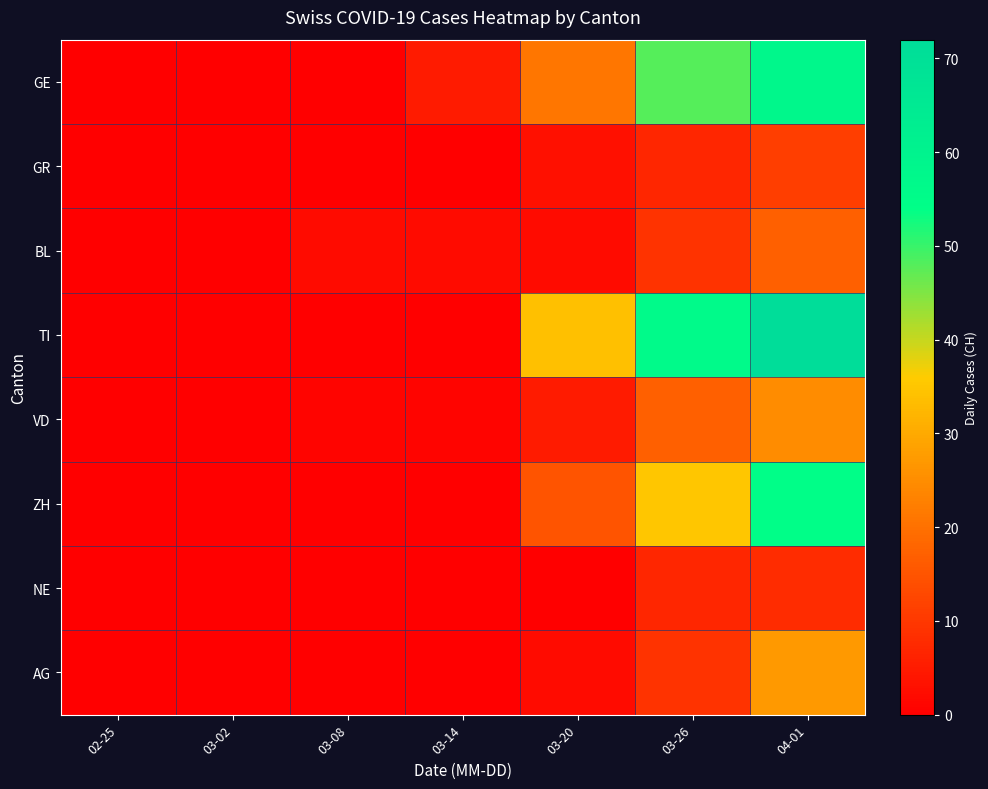

List the series in order of their peak value, lowest first.

NE, GR, BL, VD, AG, ZH, GE, TI